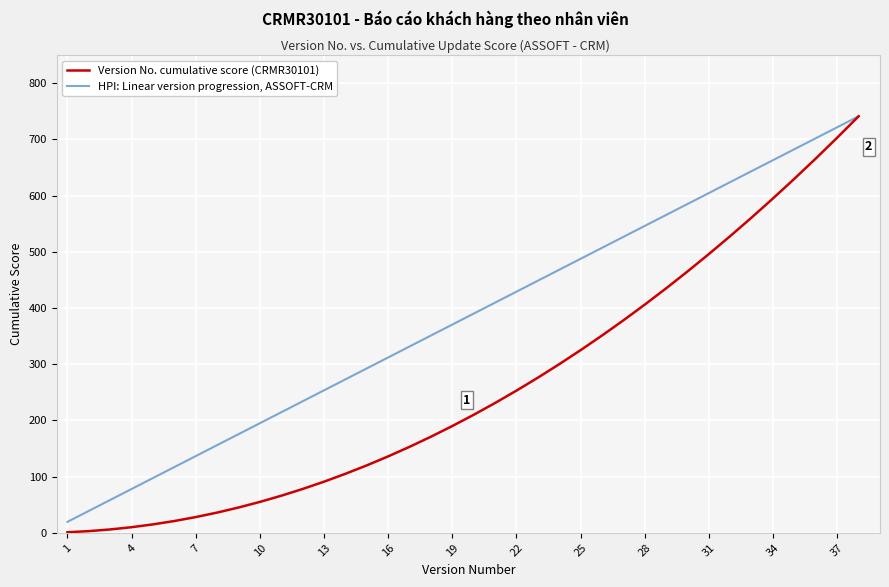

What is the highest value of the Version No. cumulative score (CRMR30101) series?

741.0